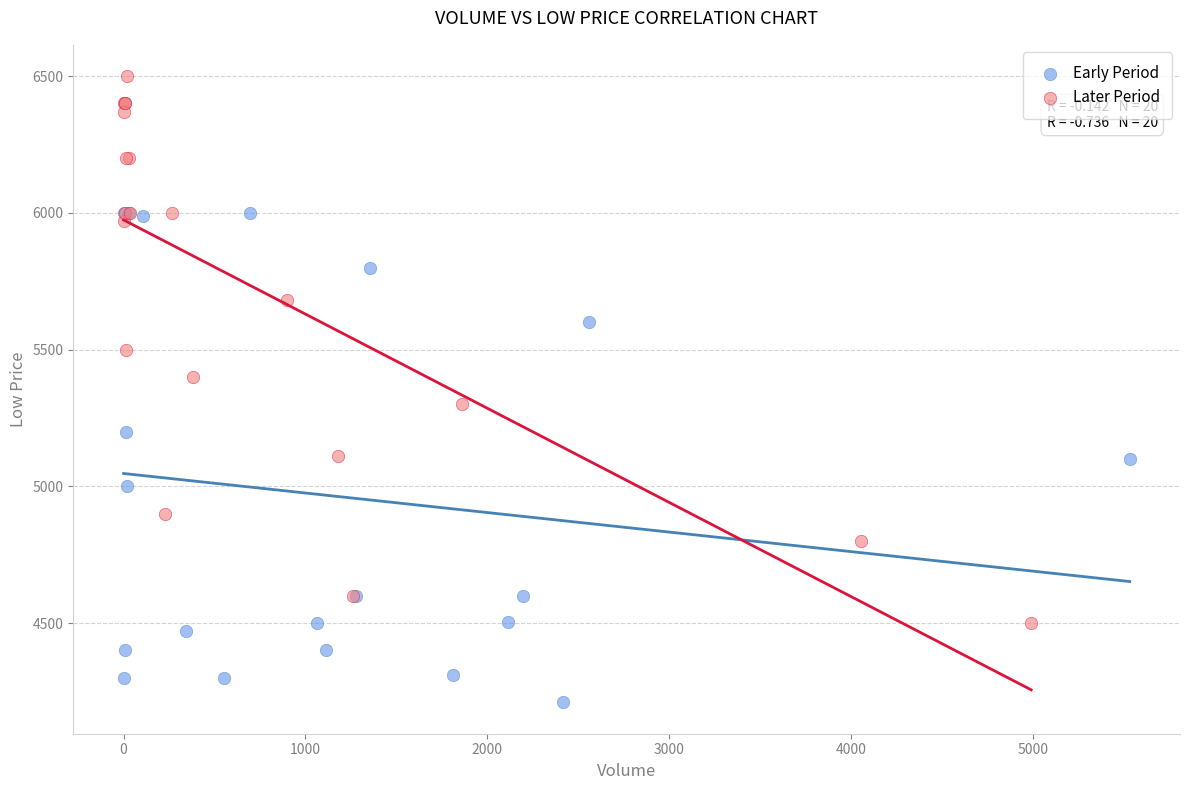

Which series contains the lowest Y value?

Early Period